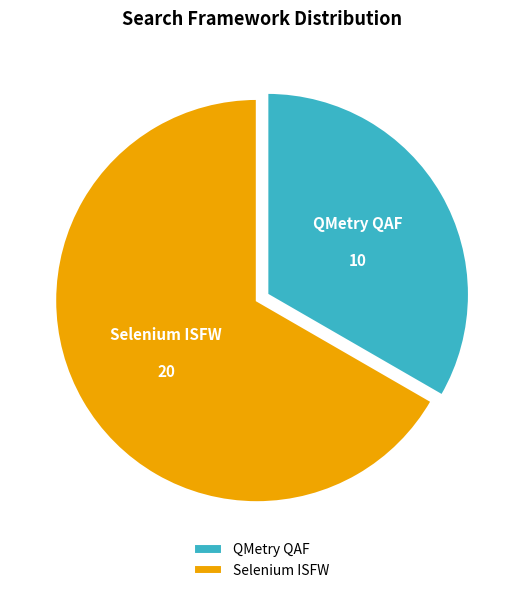

Between Selenium ISFW and QMetry QAF, which is larger?

Selenium ISFW